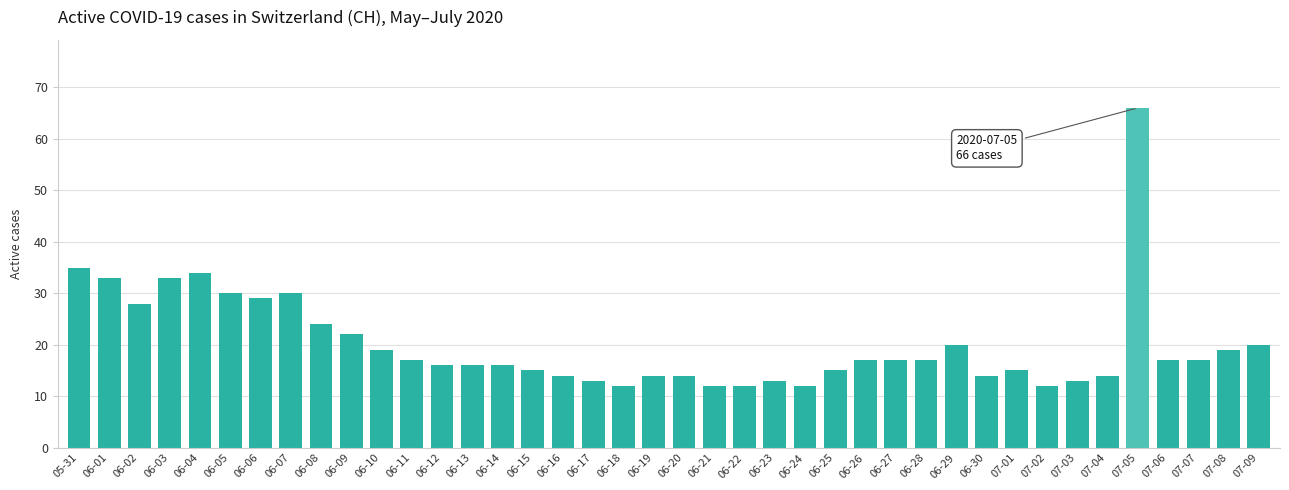

At which label does the data first exceed 17?

05-31